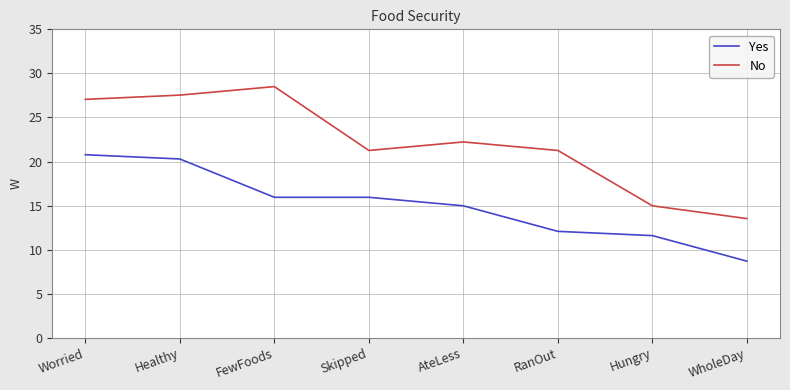

What position from the left is WholeDay?

8